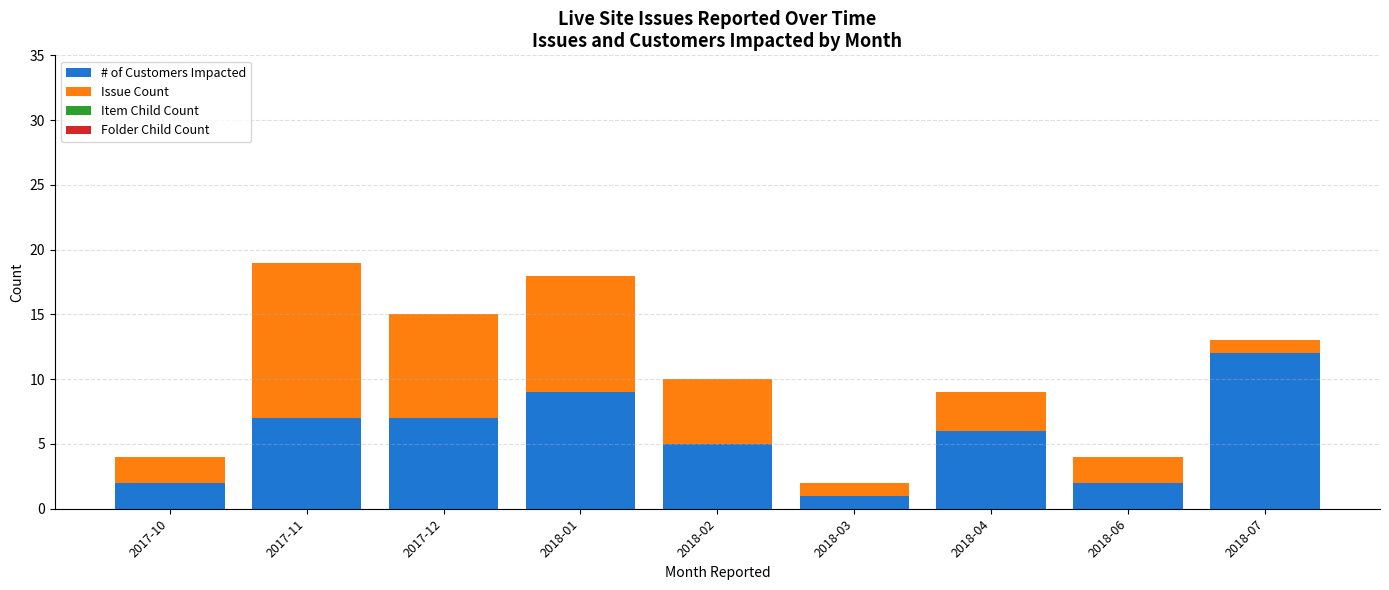

Reading left to right, list the values for the # of Customers Impacted series.

2	7	7	9	5	1	6	2	12